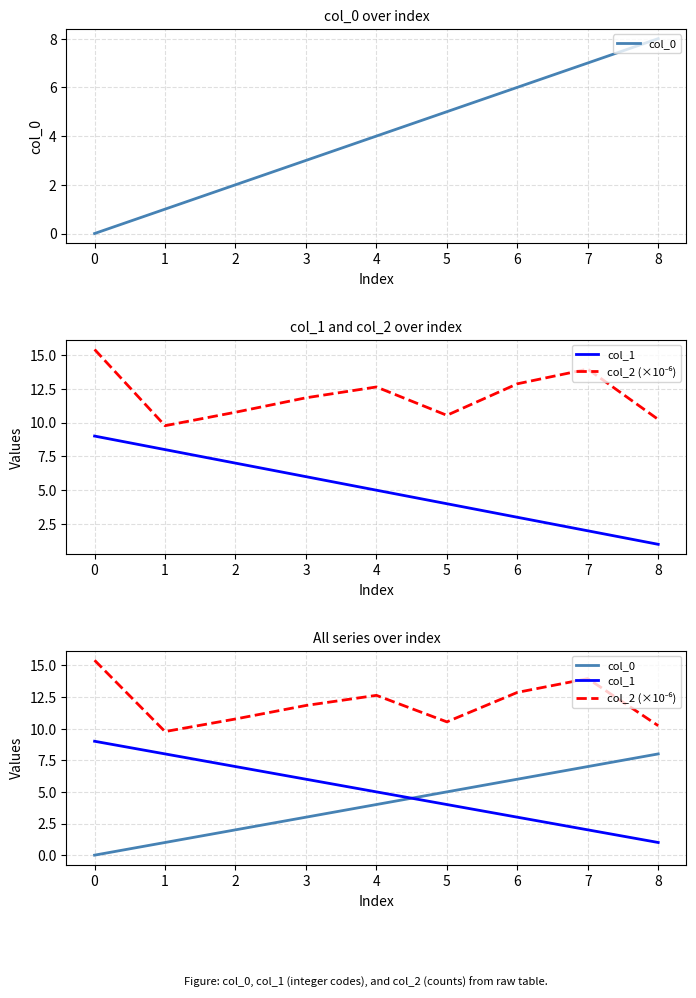

What is the difference between the maximum and minimum values in the col_0 series?

8.0